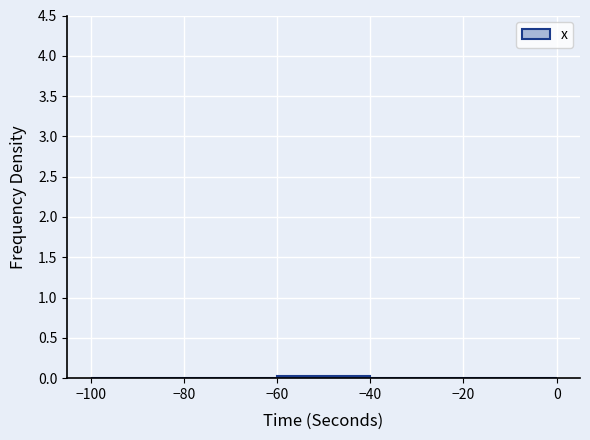

Reading left to right, list every bar in this chart as the range it spans on the x-axis followed by its height. The values are not printed on the chart, so give them approximately, as read against the axis.

-100 to -80: under 0.05
-80 to -60: under 0.05
-60 to -40: under 0.05
-40 to -20: under 0.05
-20 to 0: under 0.05